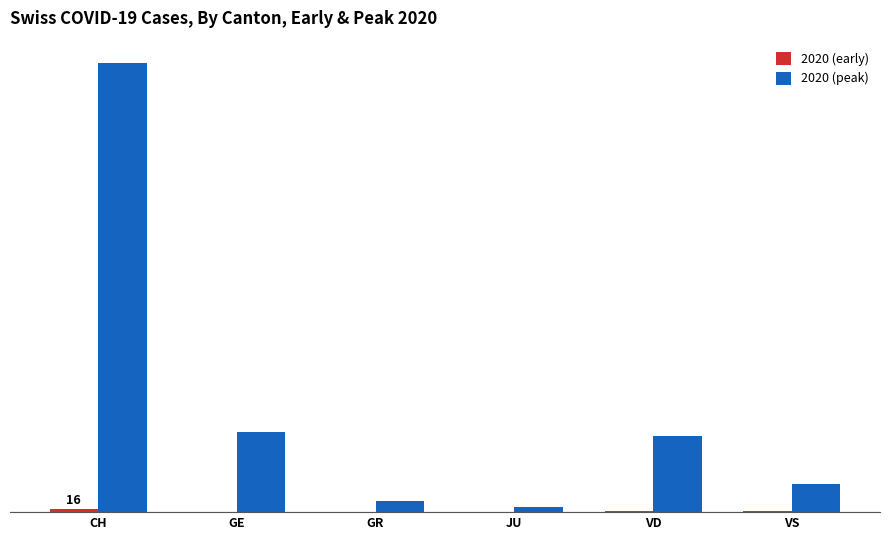

How many bars are there in each group?

2